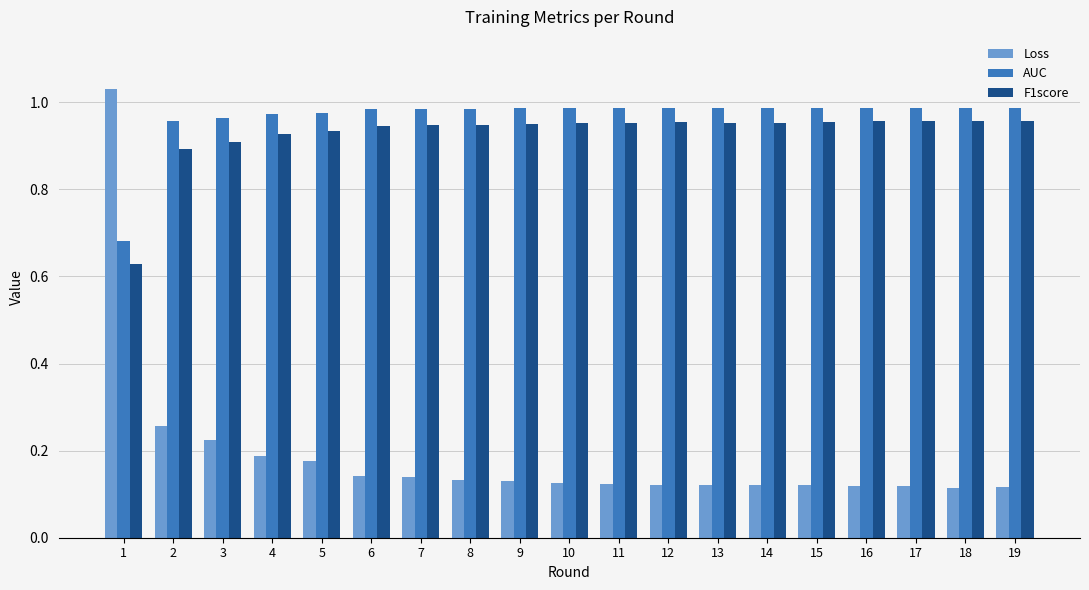

The AUC series shows 0.4 at 8. True or false?

False